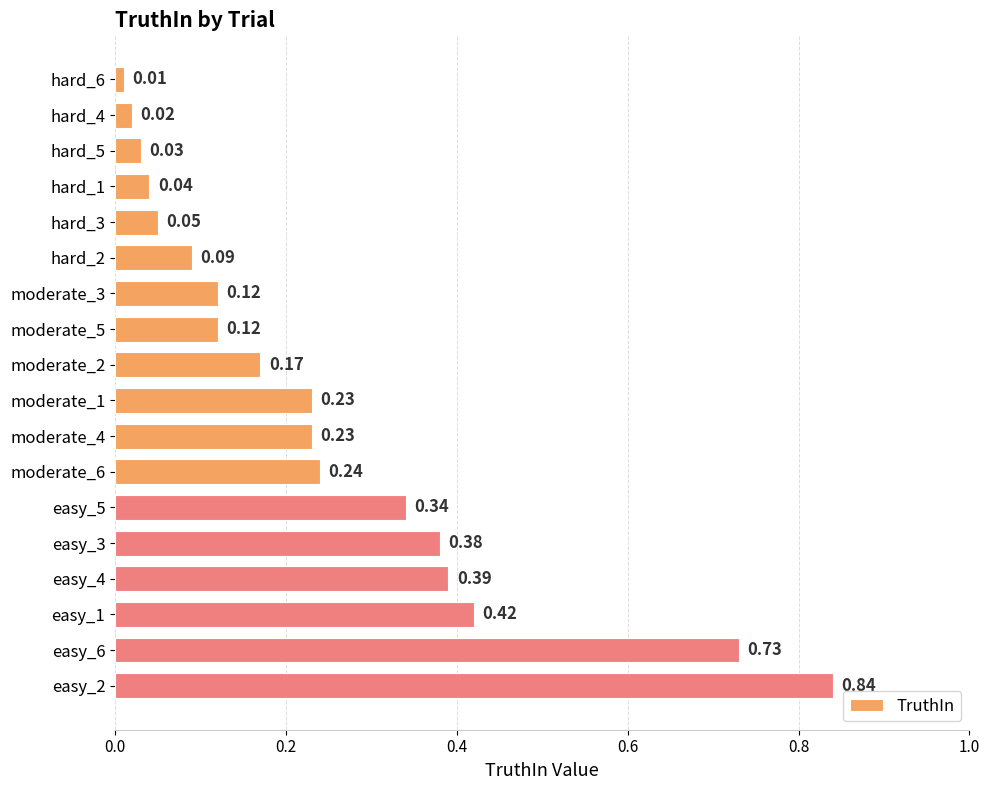

What is the sum of all values?

4.5